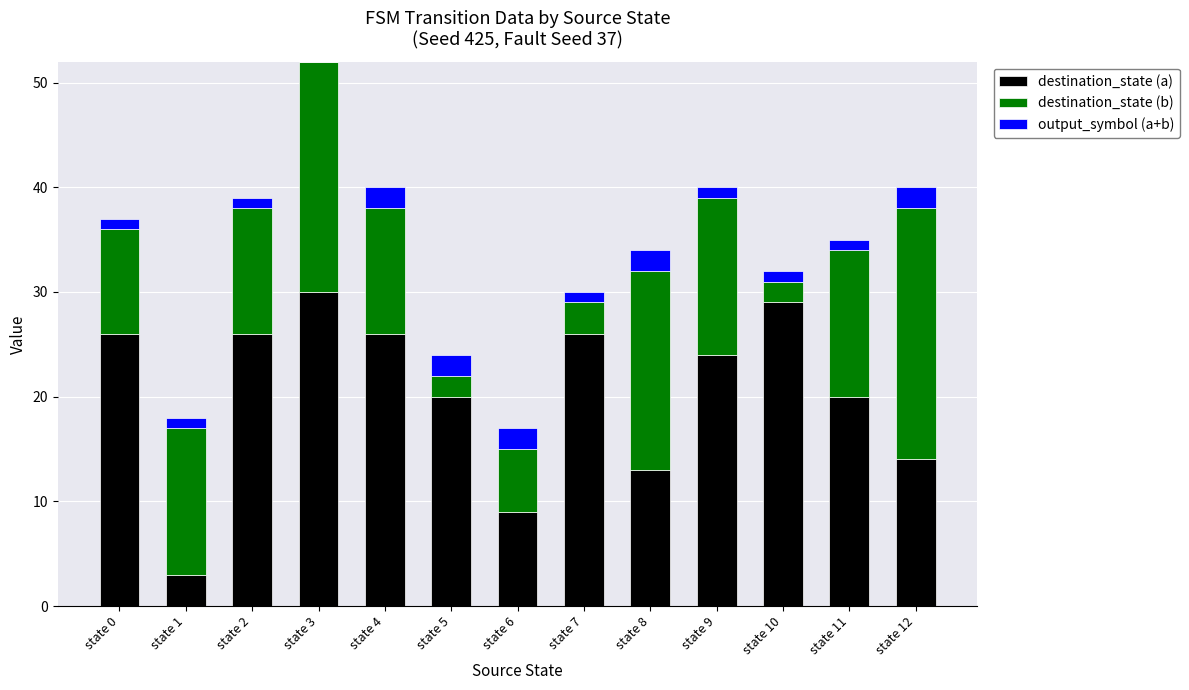

What is the highest value of the destination_state (a) series?

30